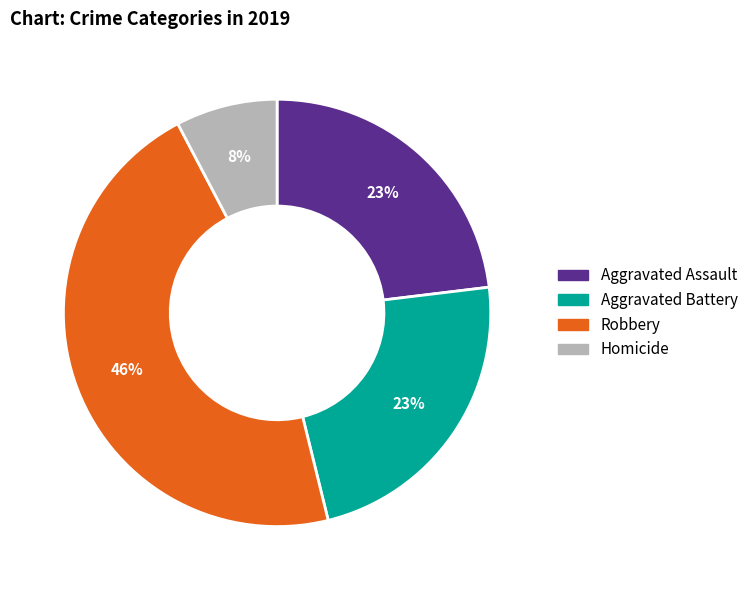

Do Aggravated Battery and Robbery together represent more than half of the pie?

Yes